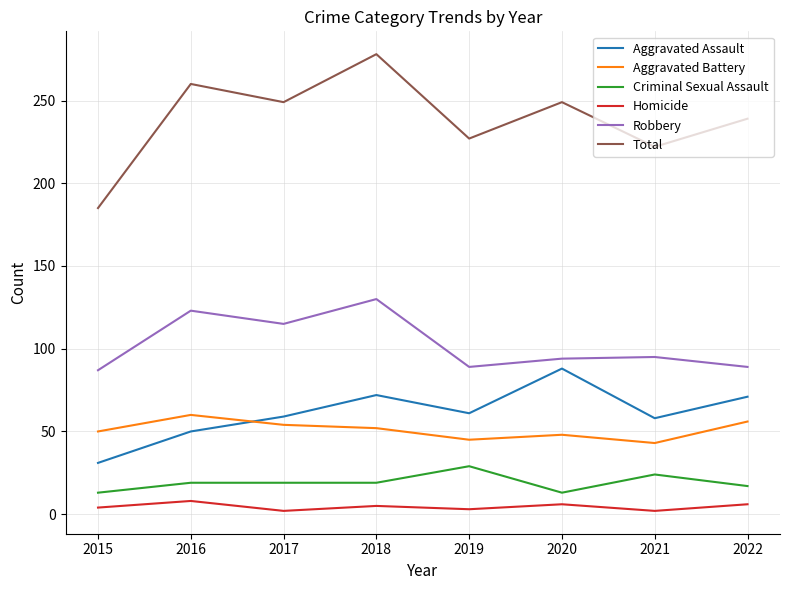

What is the difference between the second highest and minimum values in the Total series?

75